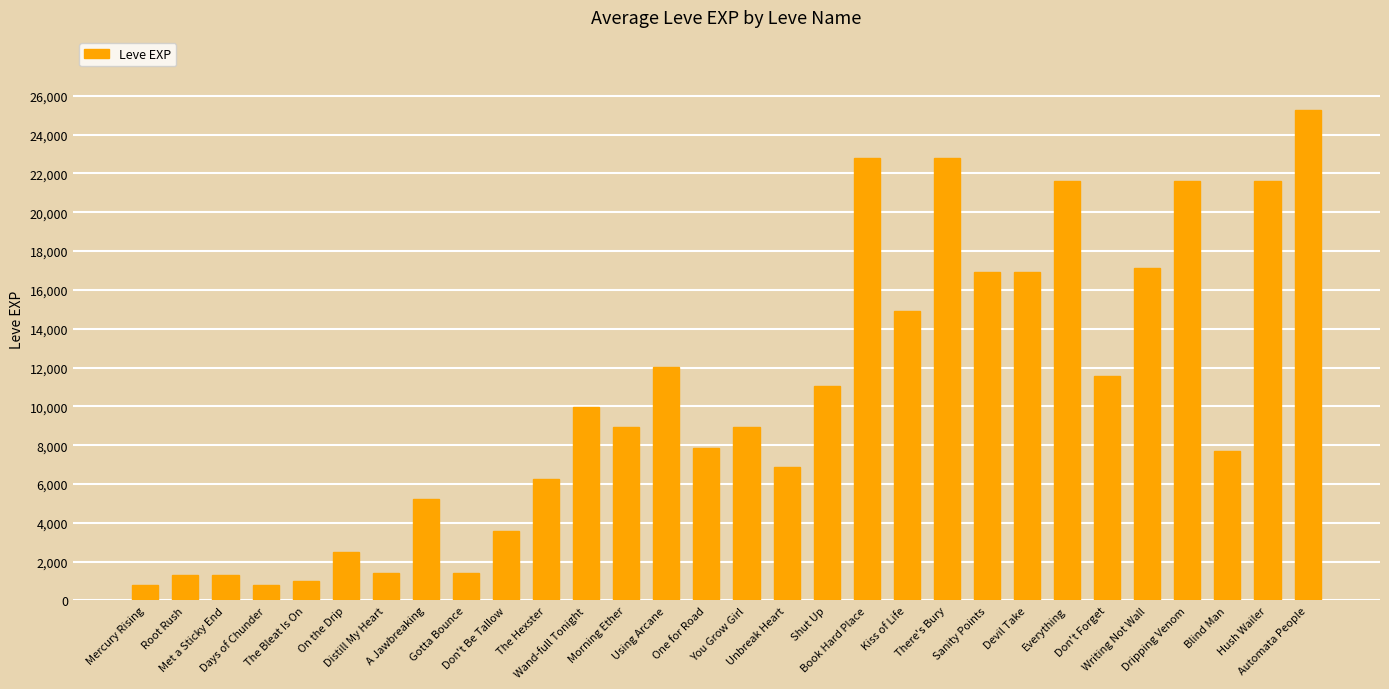

Read the value at Don't Be Tallow.

3600